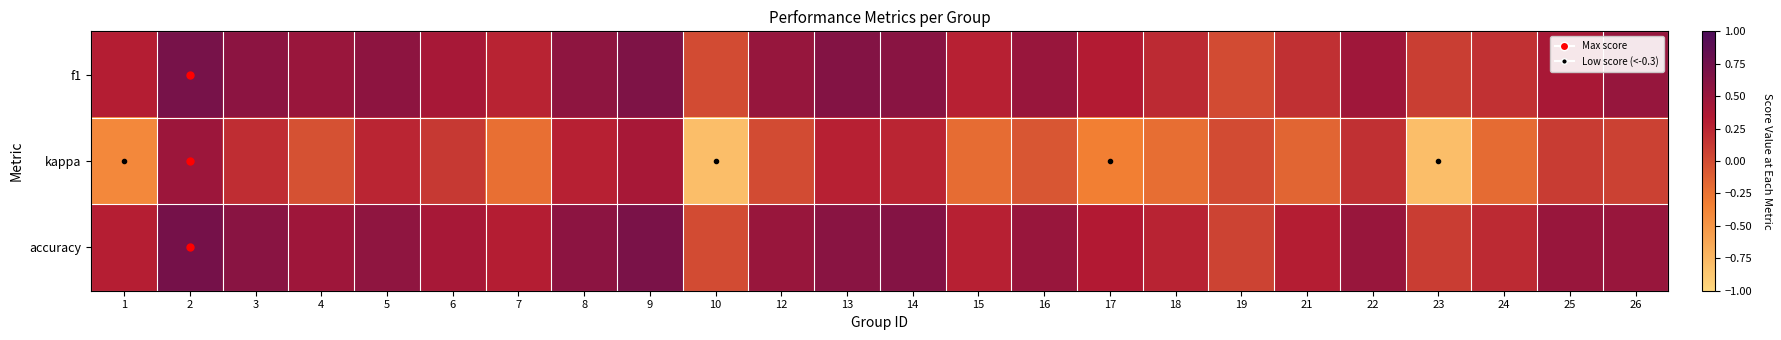

Reading right to left, what are all the values shown in this chart?

f1: 26=0.5	25=0.4	24=0.2	23=0.1	22=0.5	21=0.2	19=0.0	18=0.2	17=0.3	16=0.5	15=0.3	14=0.6	13=0.6	12=0.5	10=0.0	9=0.7	8=0.6	7=0.3	6=0.4	5=0.6	4=0.5	3=0.6	2=0.7	1=0.3
kappa: 26=0.1	25=0.1	24=-0.2	23=-0.8	22=0.2	21=-0.2	19=0.0	18=-0.2	17=-0.3	16=-0.1	15=-0.2	14=0.2	13=0.3	12=0.0	10=-0.8	9=0.4	8=0.3	7=-0.2	6=0.1	5=0.2	4=-0.0	3=0.2	2=0.5	1=-0.4
accuracy: 26=0.5	25=0.5	24=0.2	23=0.1	22=0.5	21=0.3	19=0.1	18=0.3	17=0.3	16=0.5	15=0.3	14=0.6	13=0.6	12=0.5	10=0.0	9=0.7	8=0.6	7=0.3	6=0.4	5=0.6	4=0.5	3=0.6	2=0.7	1=0.3